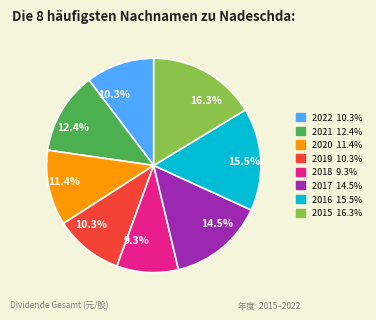

The 2018 slice represents 9% of the pie. True or false?

True